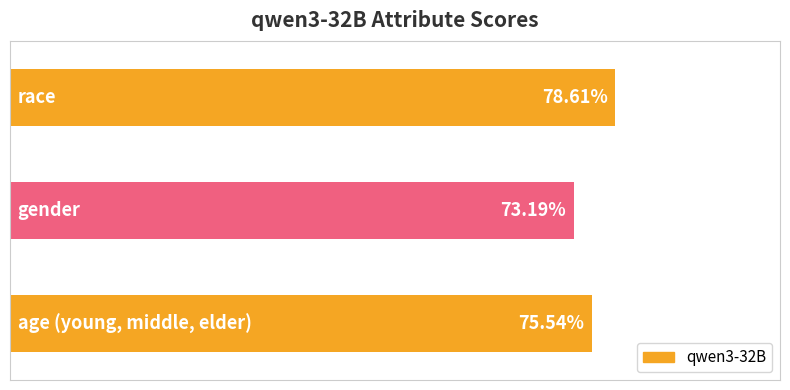

What is the sum of the values at gender and race?

1.5